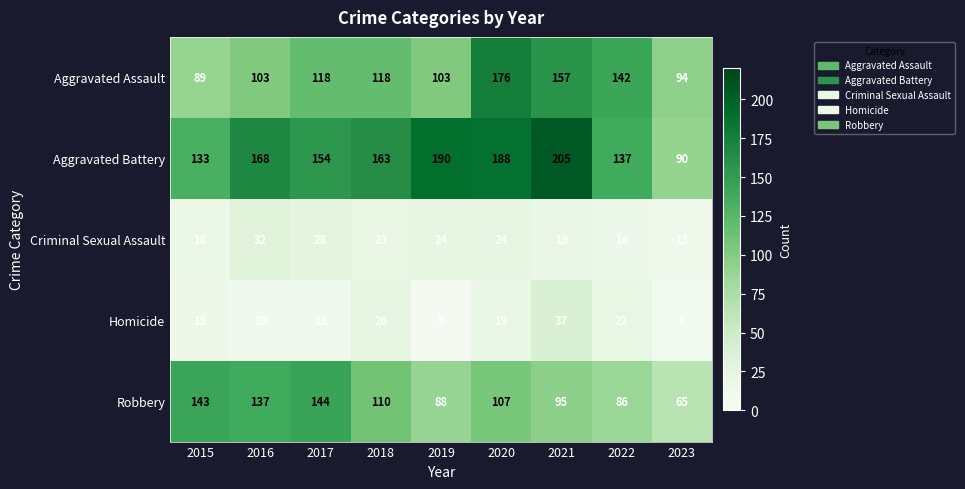

What is the difference between the maximum and minimum values in the Aggravated Assault series?

87